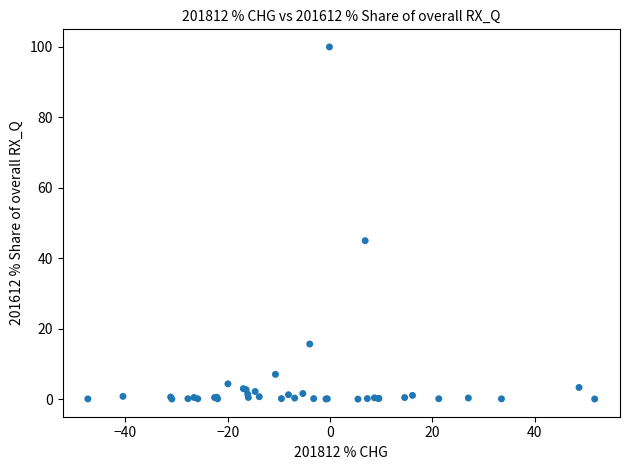

What Y value in the scatter plot is closest to 50?

45.0